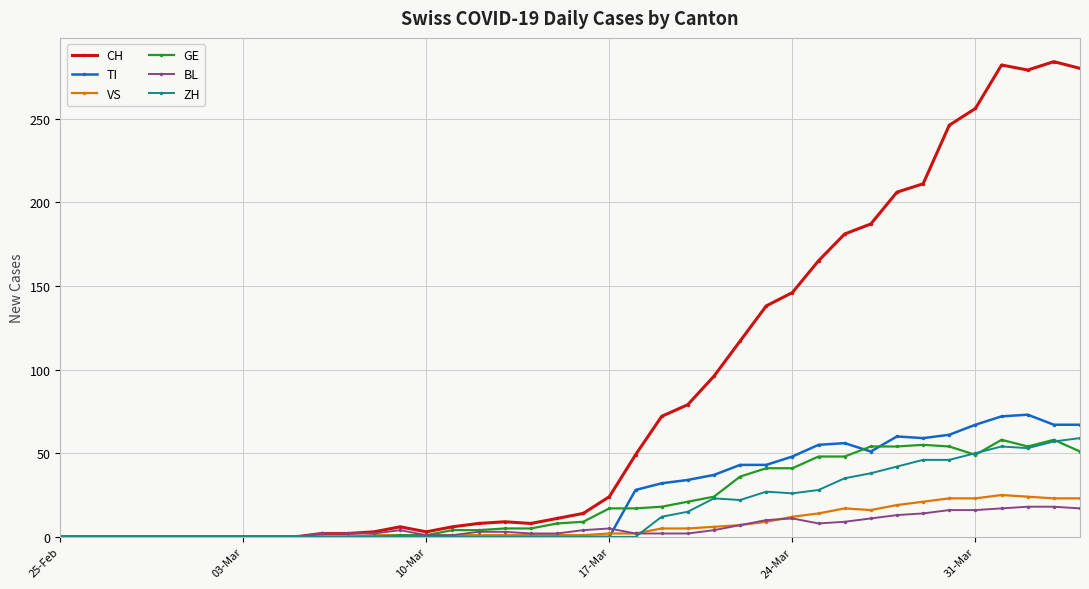

True or false: TI has more than 1 points higher than both neighbors.

True